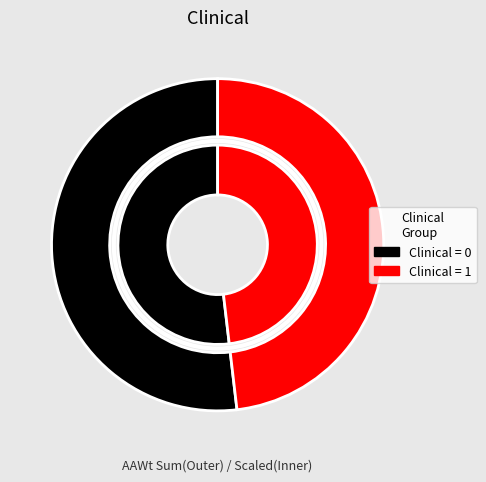

What is the change in value from Clinical=0 to Clinical=1?

-0.2